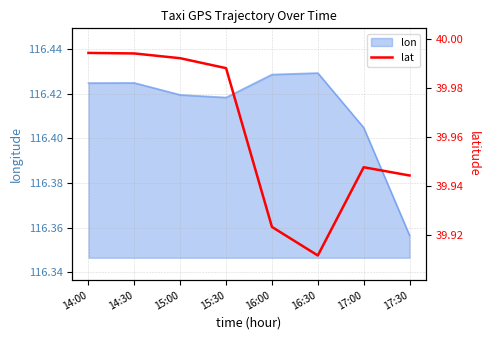

What is the sum of all values?

319.7